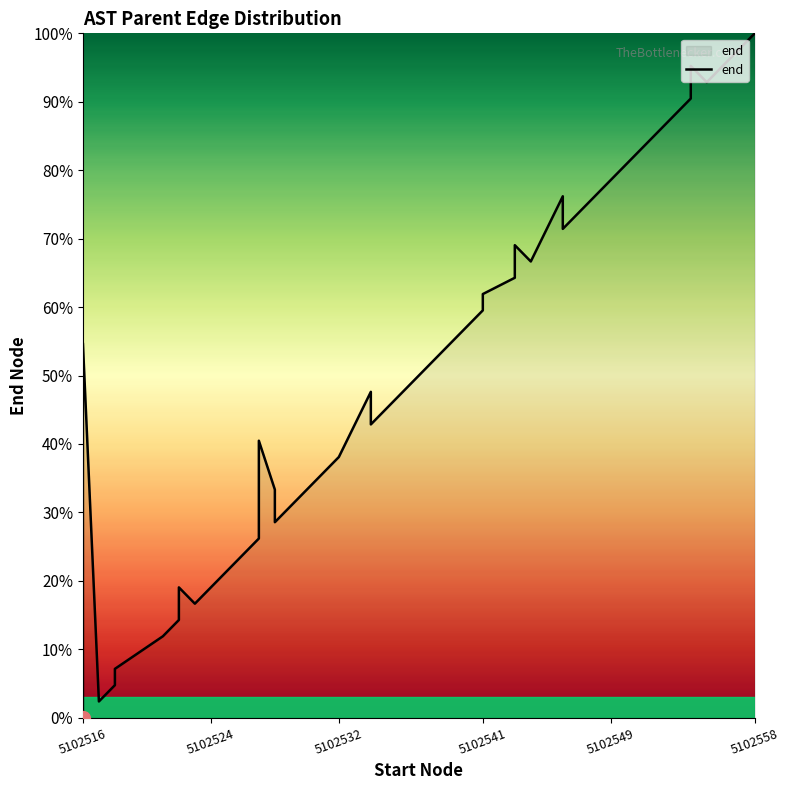

What is the difference between the maximum and minimum values?

100.0